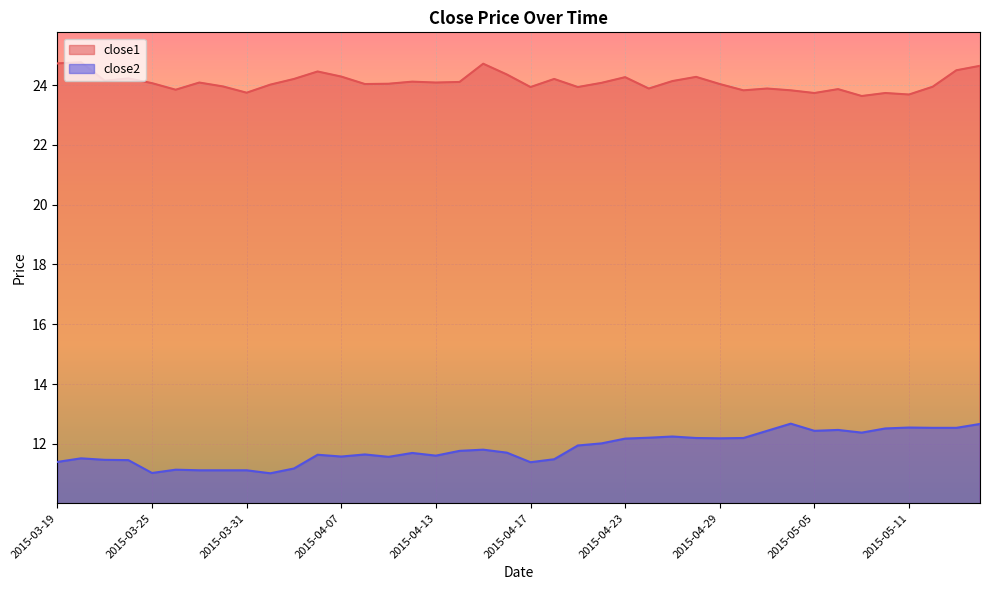

True or false: close1 and close2 intersect in this chart.

False